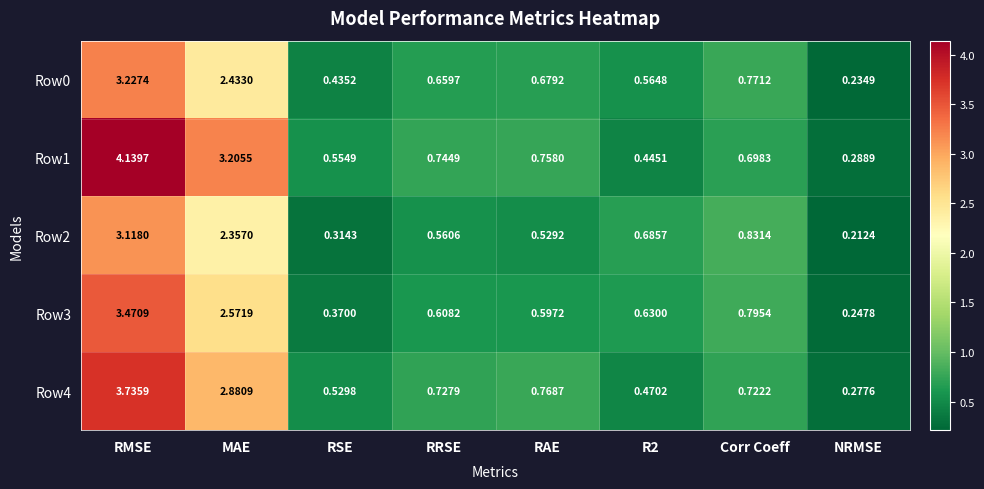

Which category has the highest value in the Row4 series?

RMSE